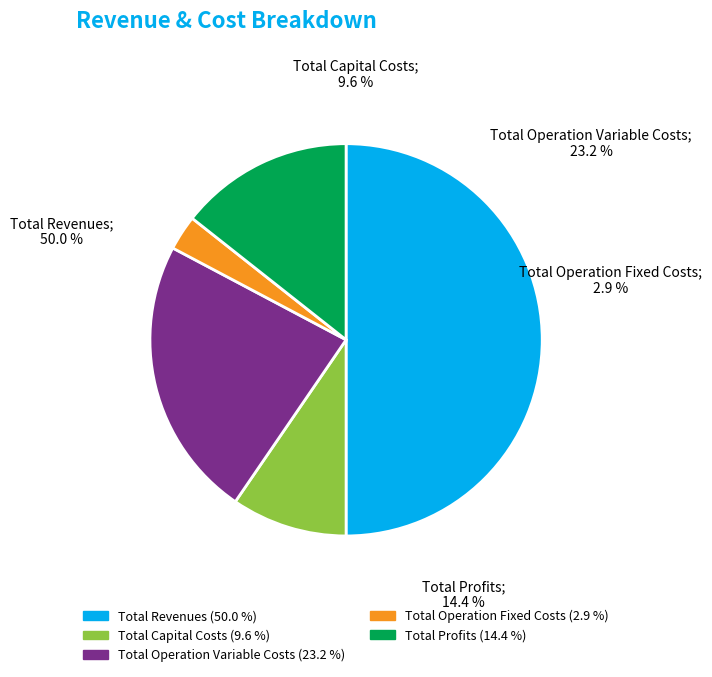

To the nearest percent, what portion does Total Capital Costs represent?

10%